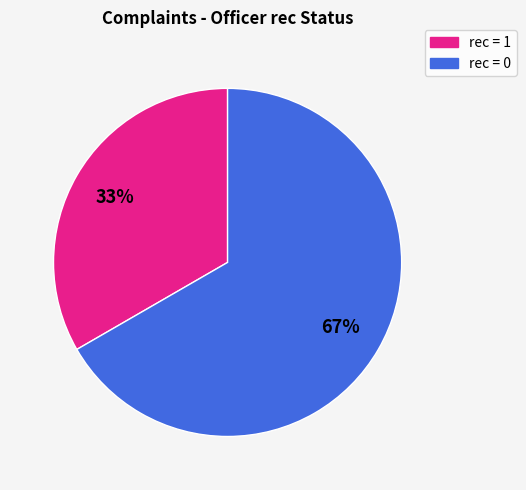

True or false: rec = 1 accounts for 33% of the total.

True